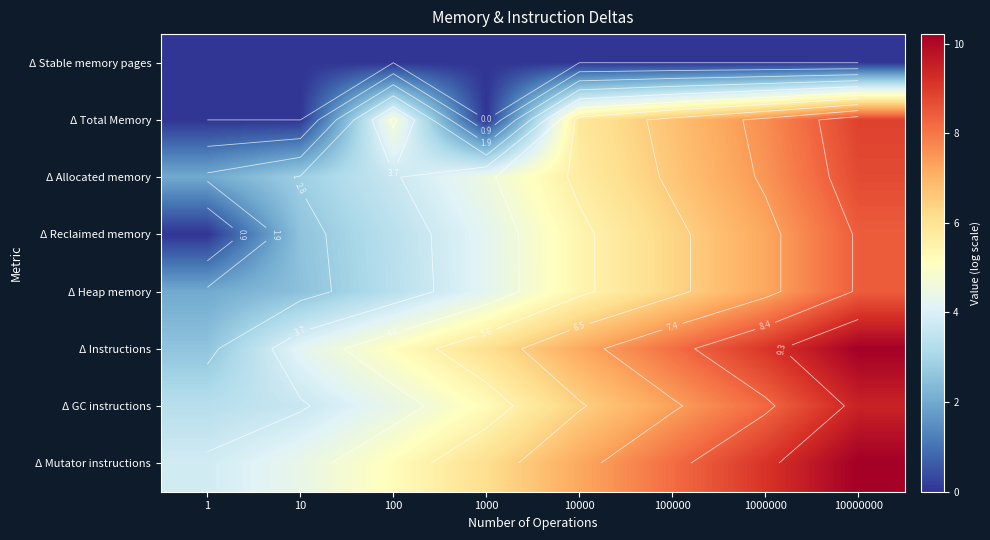

How many series are shown in this chart?

8